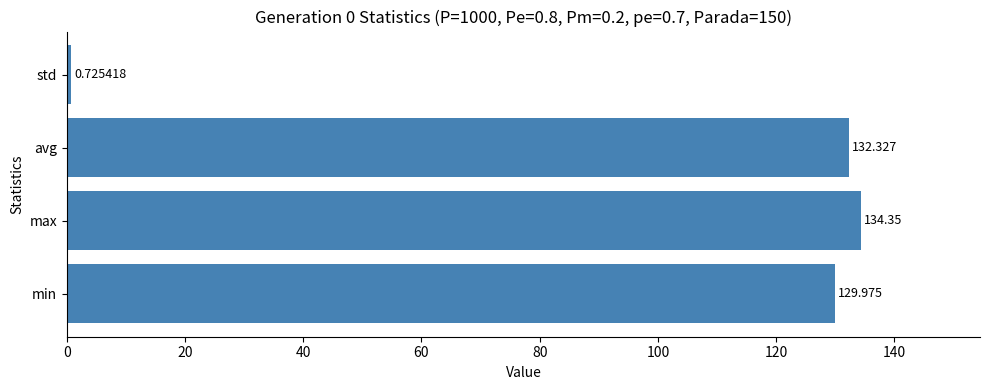

Which category has the highest value across all series?

max